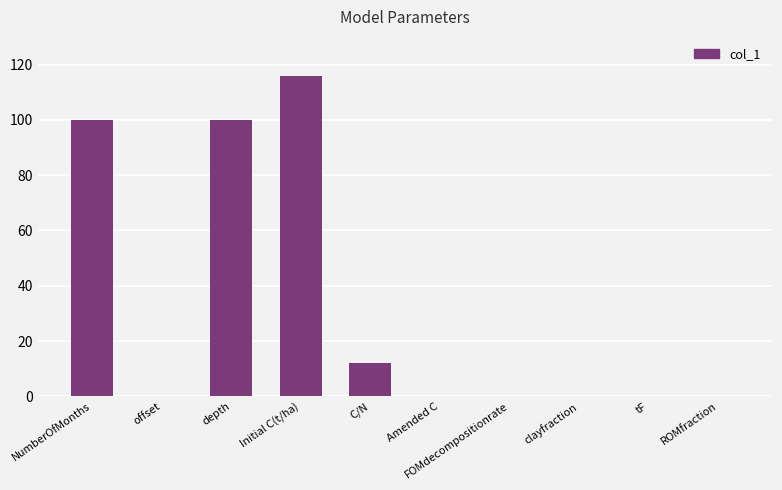

What is the sum of all values?

328.1